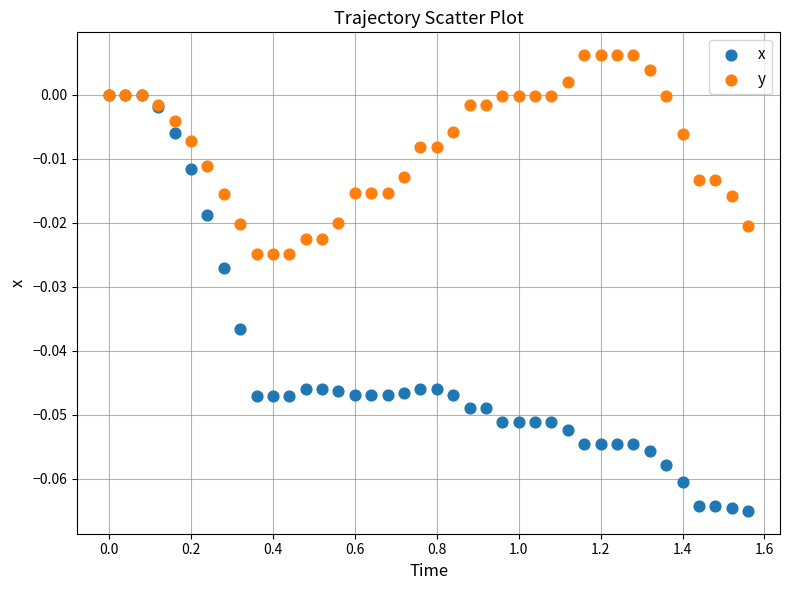

Which series reaches the maximum Y coordinate?

y